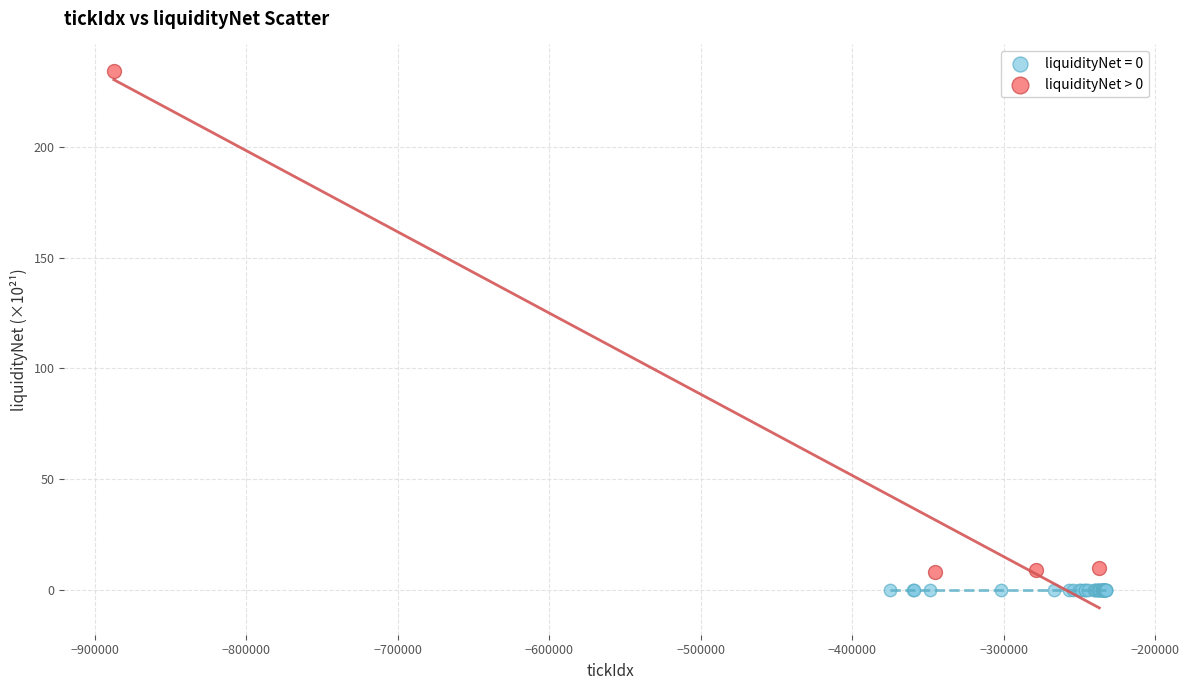

Which series reaches the maximum Y coordinate?

liquidityNet > 0